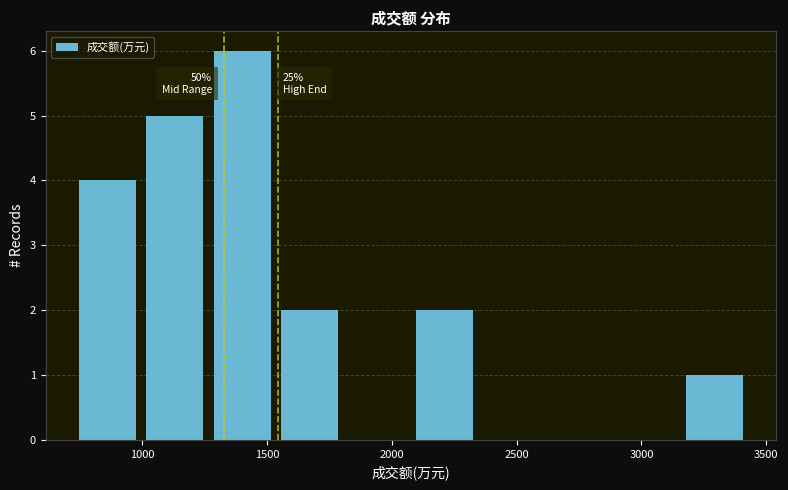

Over which range of the x-axis is the bar tallest?

1250 to 1550